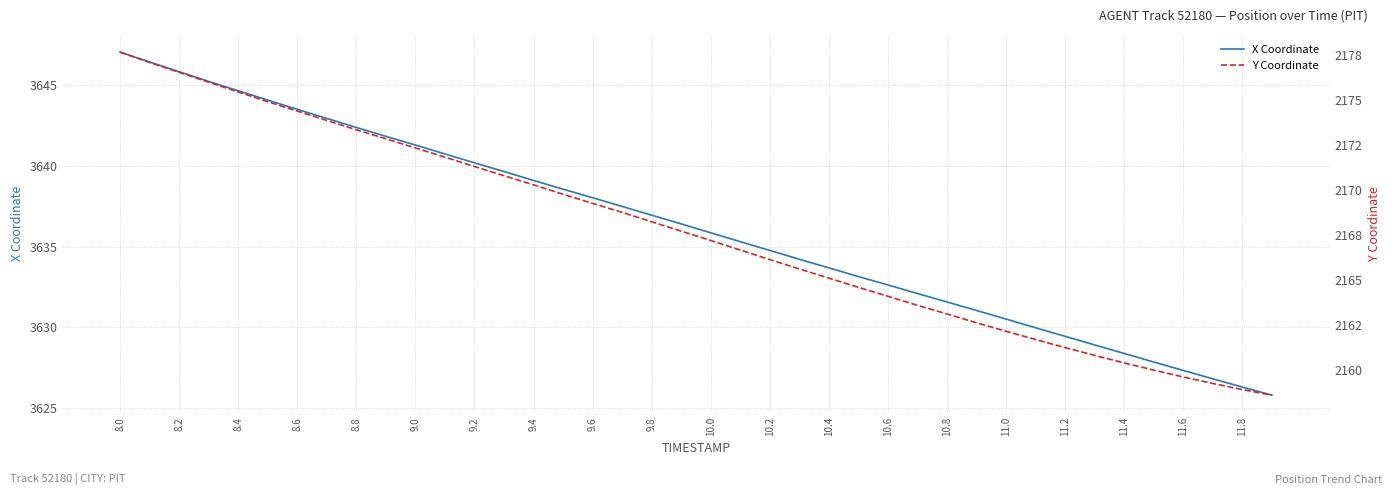

What is the lowest value of the X Coordinate series?

3625.8